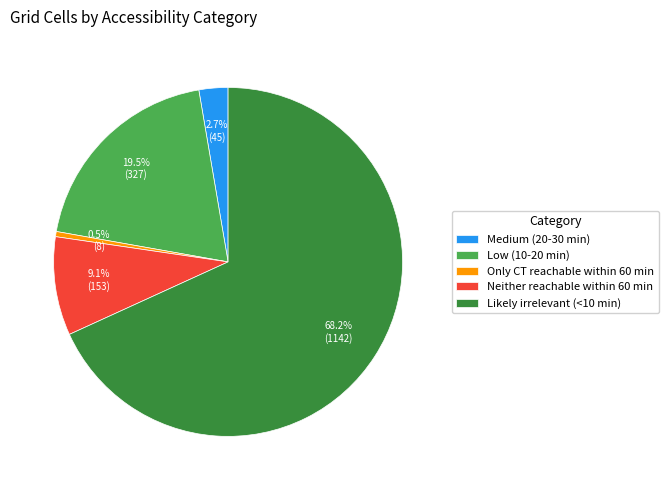

To the nearest percent, what portion does Neither reachable within 60 min represent?

9%